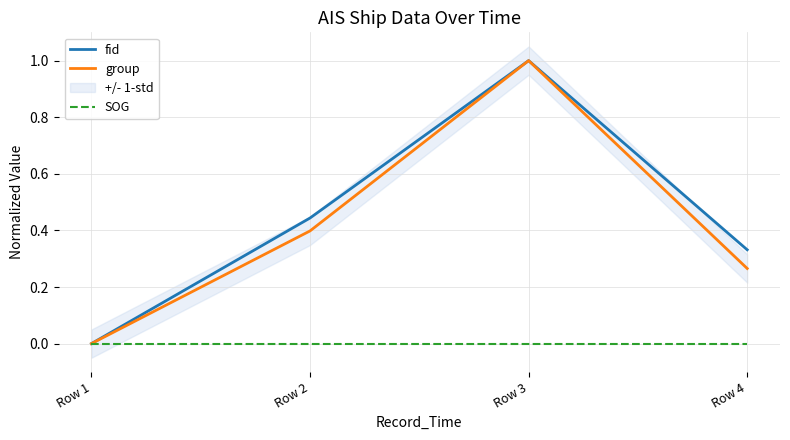

List the series in order of their peak value, highest first.

fid, group, SOG